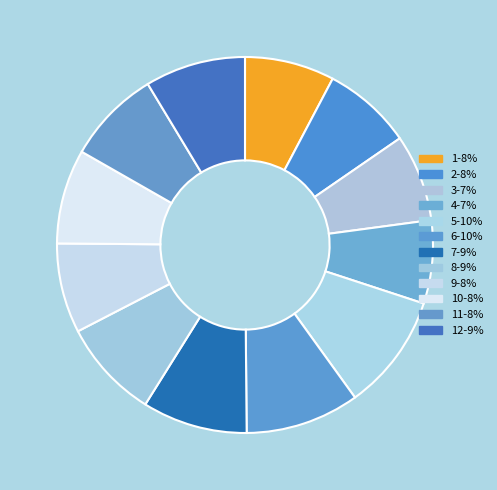

How many segments does this pie chart have?

12